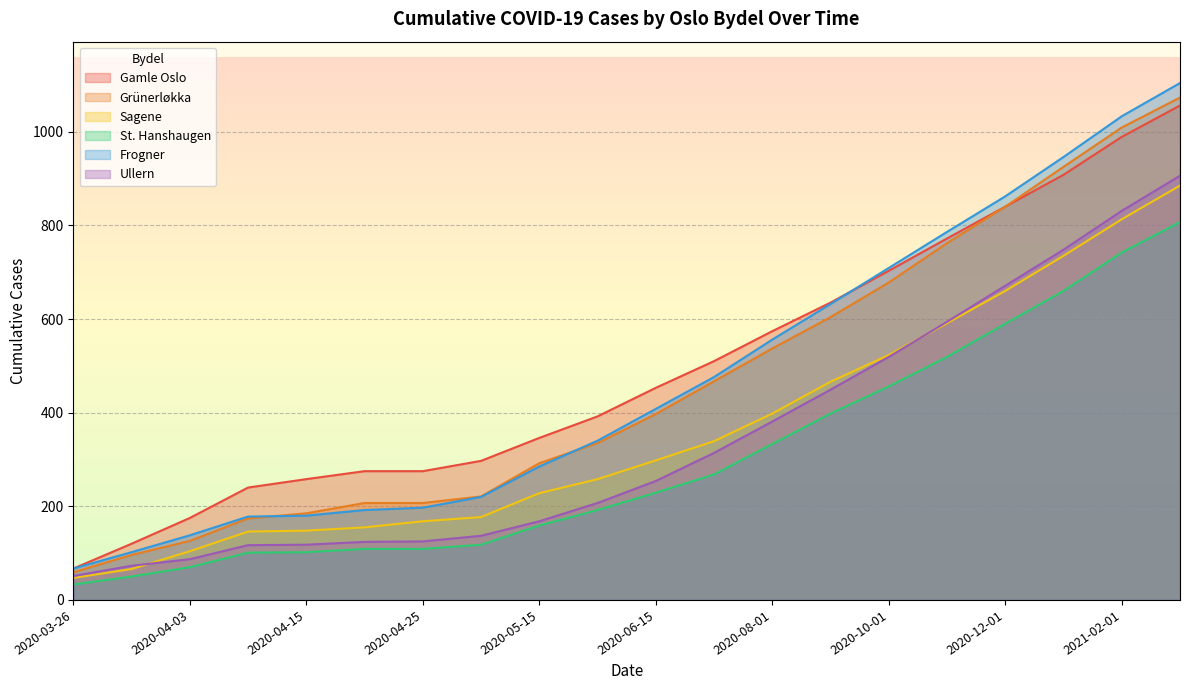

Is the value of St. Hanshaugen at 2020-06-15 greater than the value of Sagene at 2021-03-01?

No